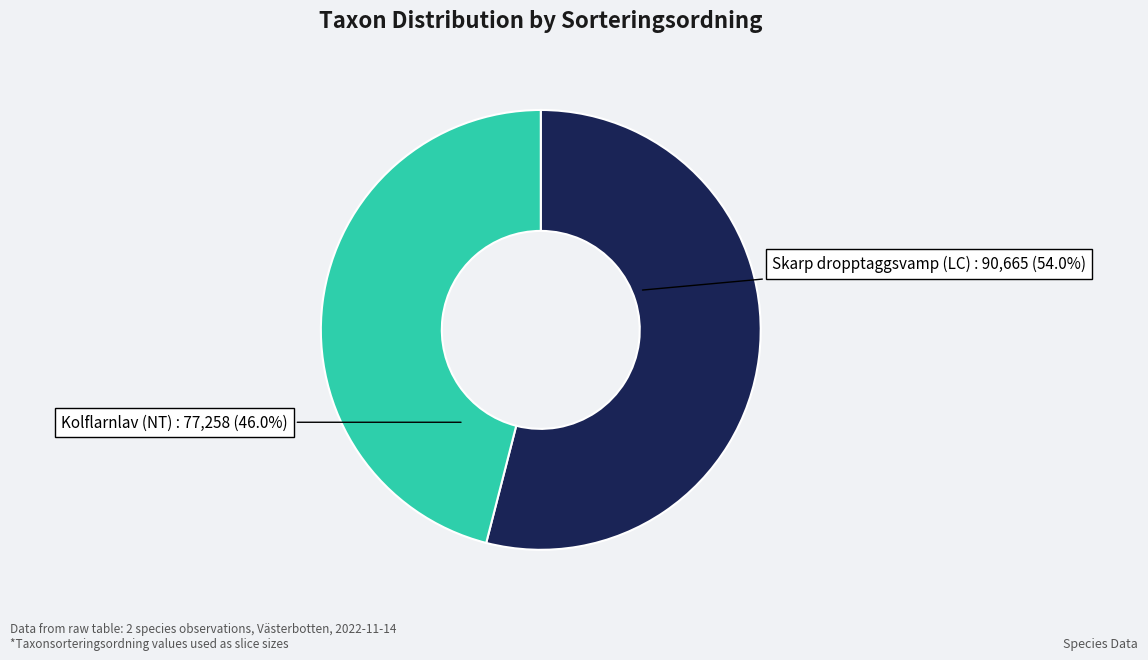

What percentage do Kolflarnlav (NT) and Skarp dropptaggsvamp (LC) together represent?

100.0%